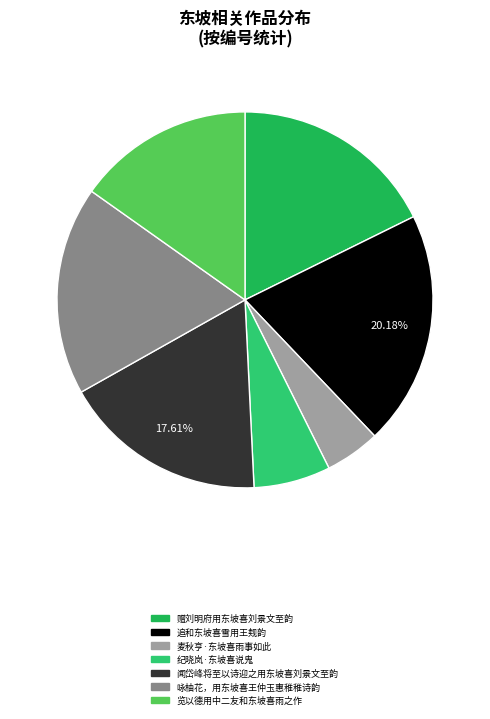

To the nearest percent, what is the difference between the 纪晓岚·东坡喜说鬼 and 赠刘明府用东坡喜刘景文至韵 slice percentages?

11%